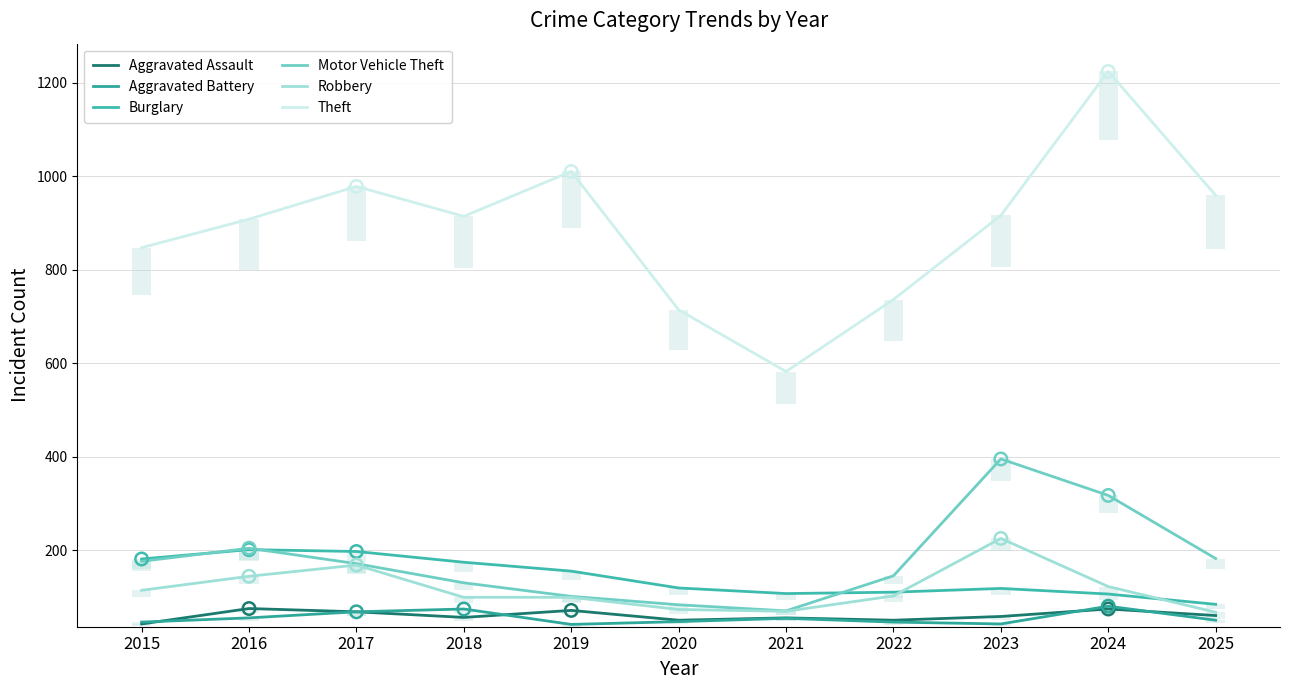

Is the value of Theft at 2024 greater than the value of Robbery at 2022?

Yes